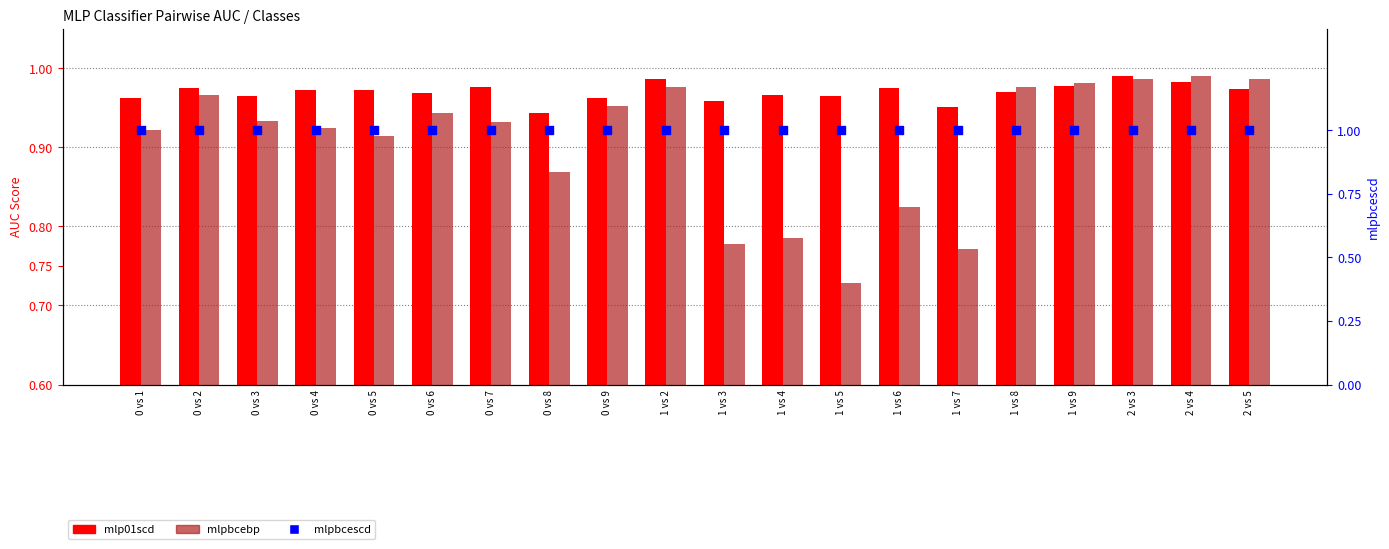

Is the value of mlpbcebp at 1 vs 5 greater than the value of mlp01scd at 1 vs 8?

No